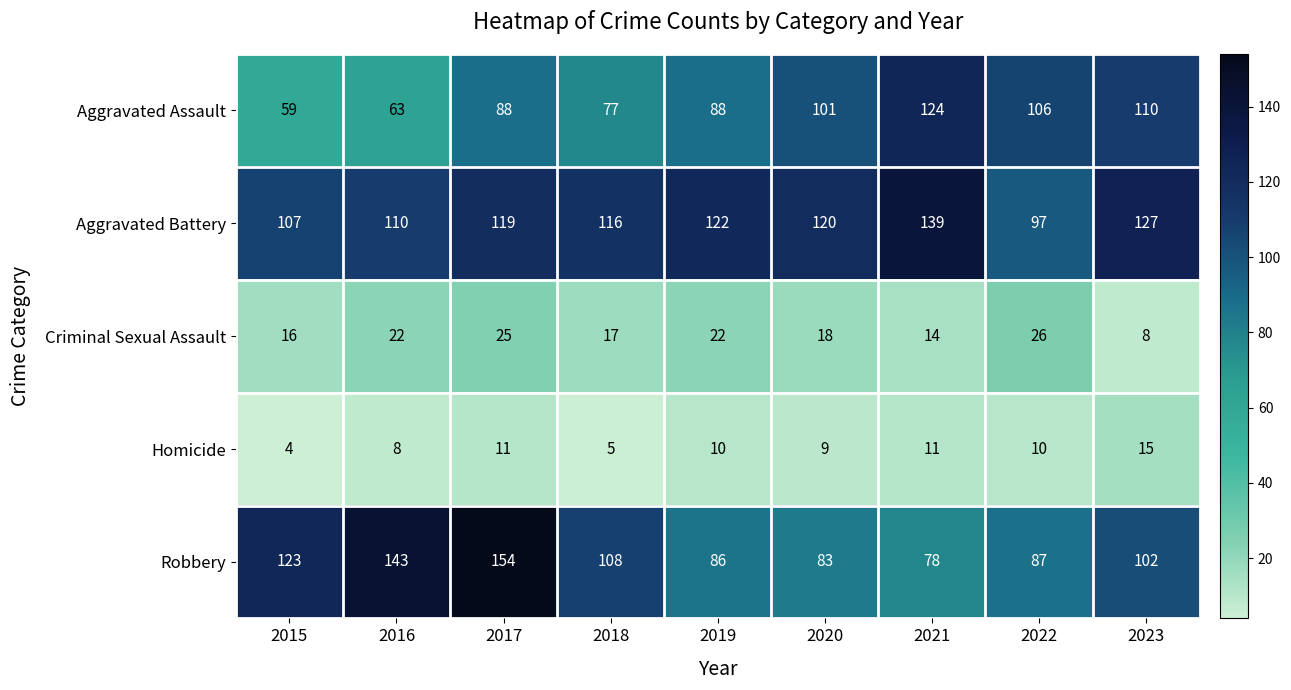

What is the difference between the maximum and minimum values in the Aggravated Assault series?

65